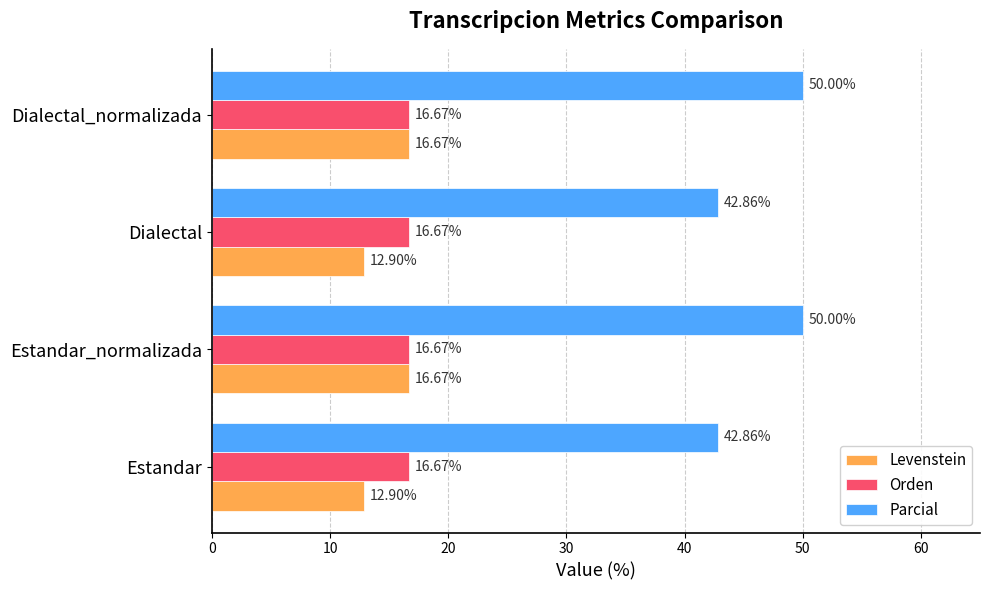

What is the smallest value displayed?

12.9